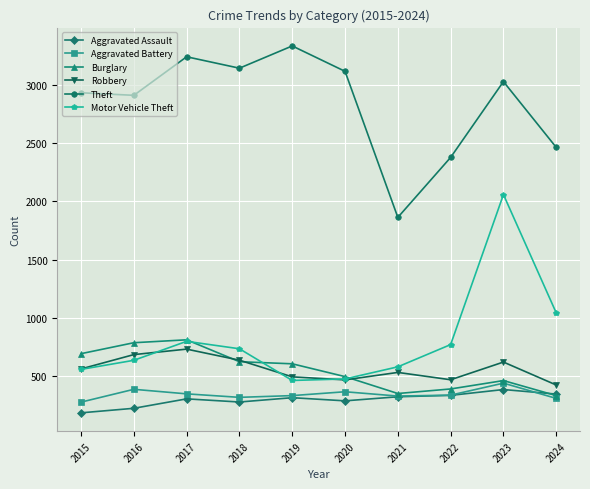

Read the Burglary value at 2021, to the nearest 50.

350